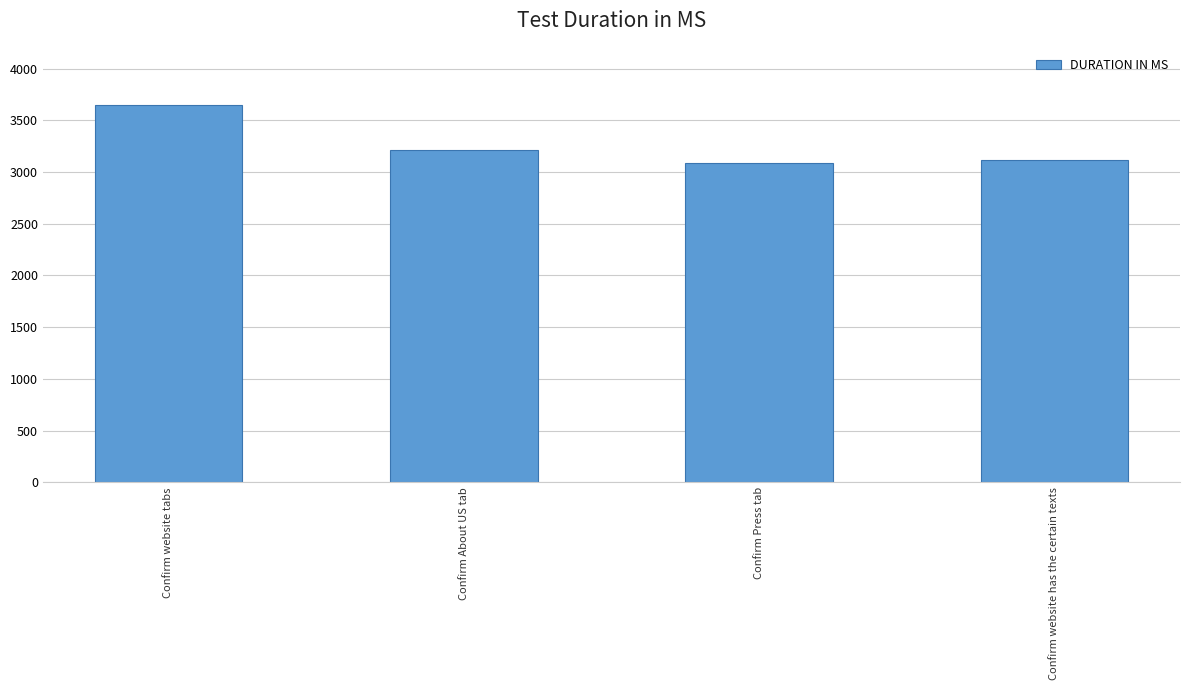

What is the difference between the second highest and second lowest values?

88